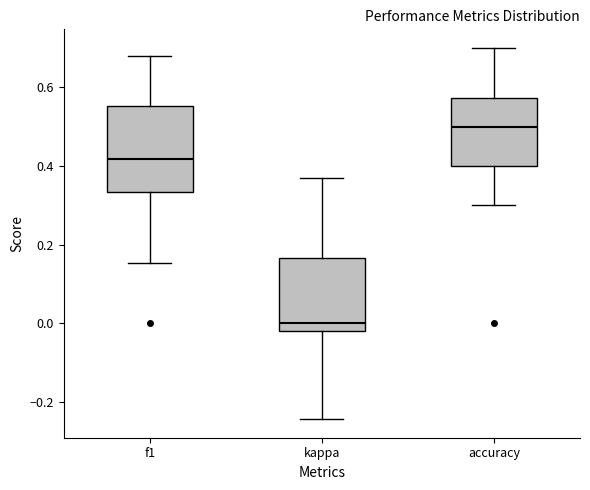

Reading left to right, read every box against the y-axis: the position of its median line, the range the box covers, and the ends of its whiskers. The values are not printed on the chart, so give them approximately, as read against the axis.

f1: median 0.42, box 0.34 to 0.56, whiskers 0.16 to 0.68
kappa: median 0.00, box -0.02 to 0.16, whiskers -0.24 to 0.36
accuracy: median 0.50, box 0.40 to 0.58, whiskers 0.30 to 0.70